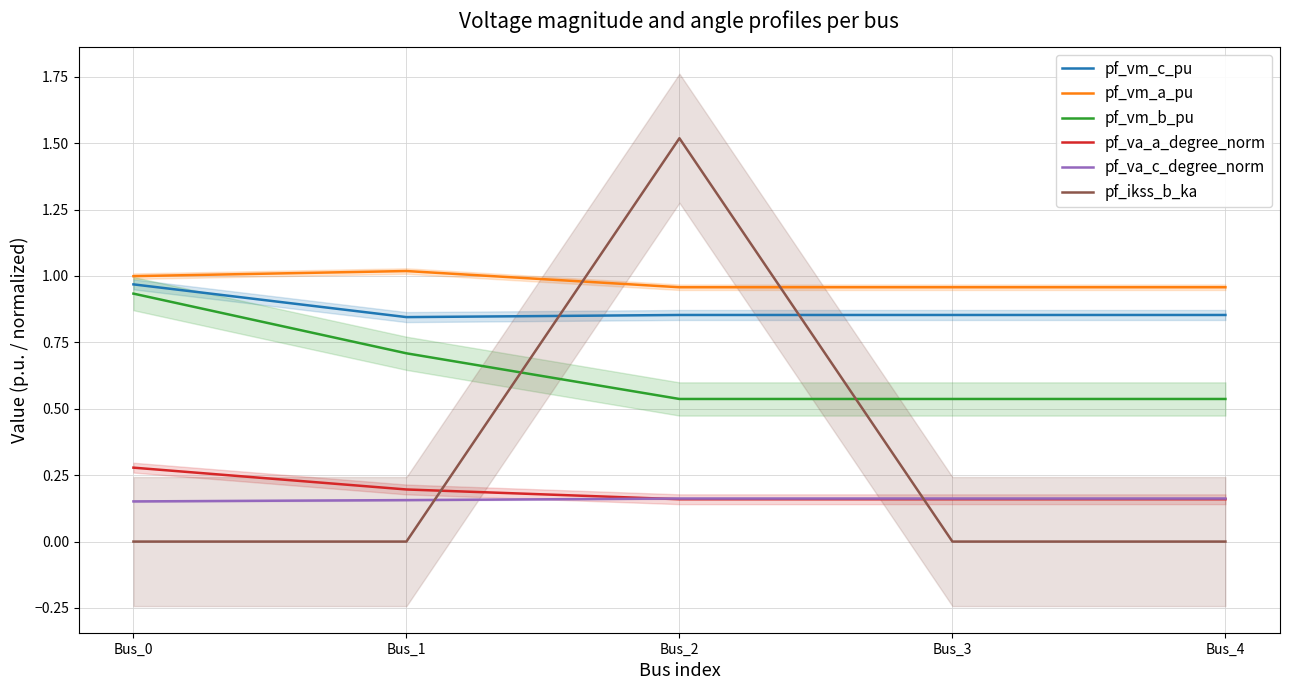

Which category has the lowest value in the pf_vm_b_pu series?

Bus_2